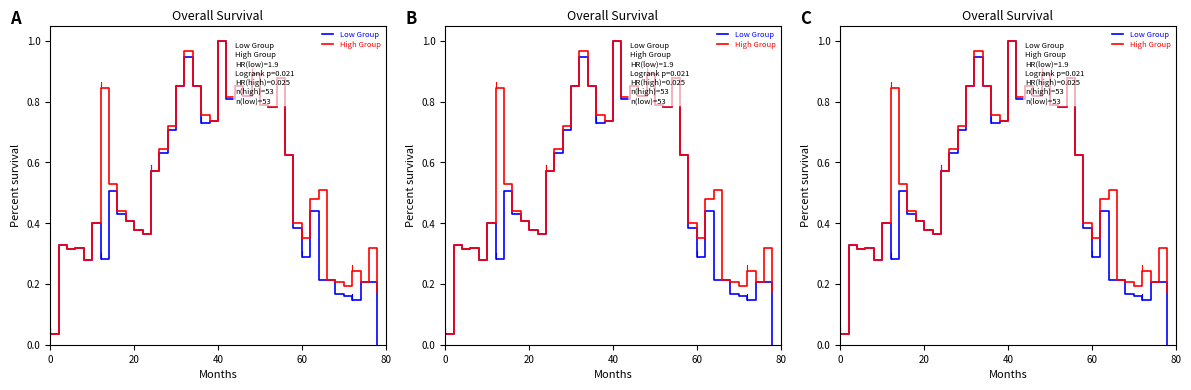

What is the total value across all series at 0?

0.1